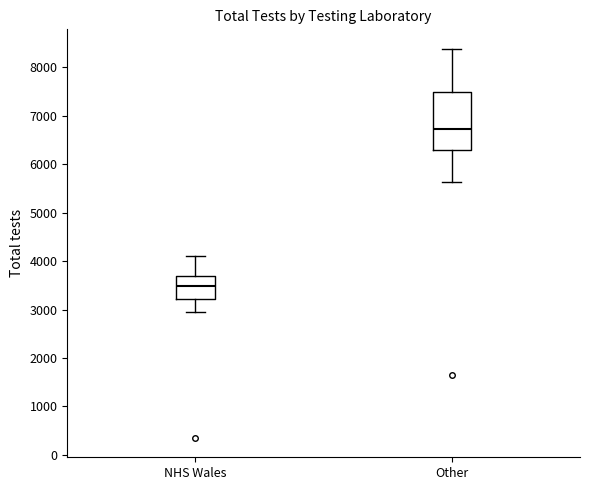

Comparing the boxes themselves (not the whiskers), which one is the tallest?

Other